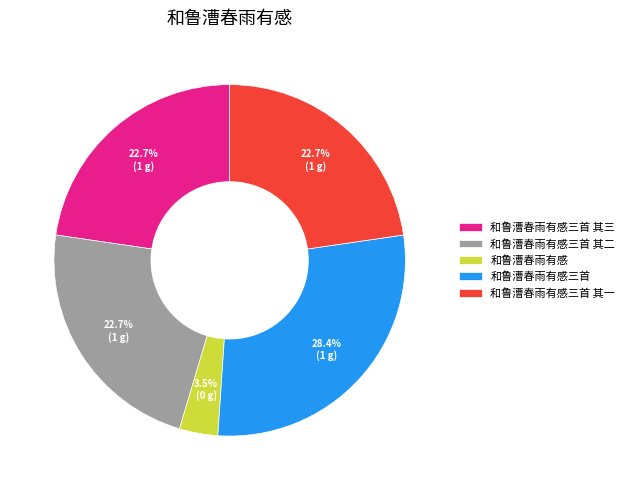

Which category has the smallest portion of the pie?

和鲁漕春雨有感